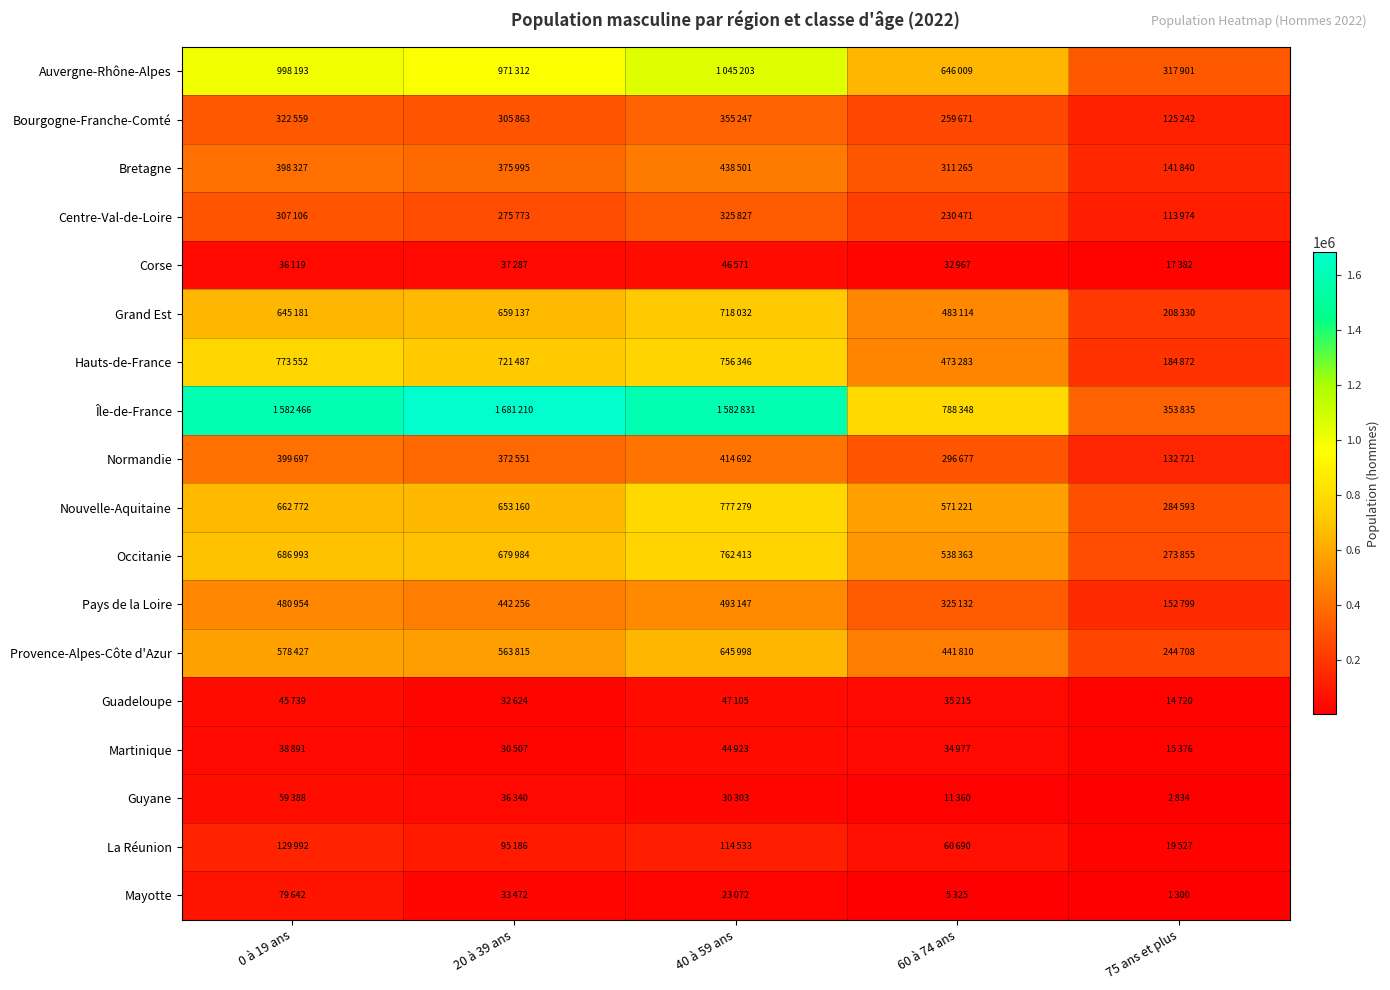

Count the number of data series in this chart.

18